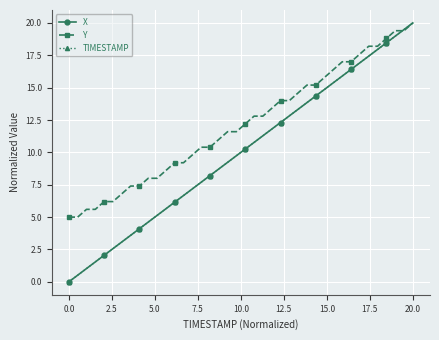

Which series has the largest total across all categories?

Y